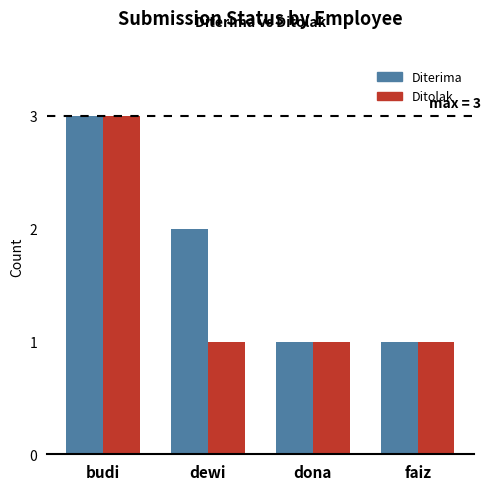

At which category is the sum across all series the highest?

budi